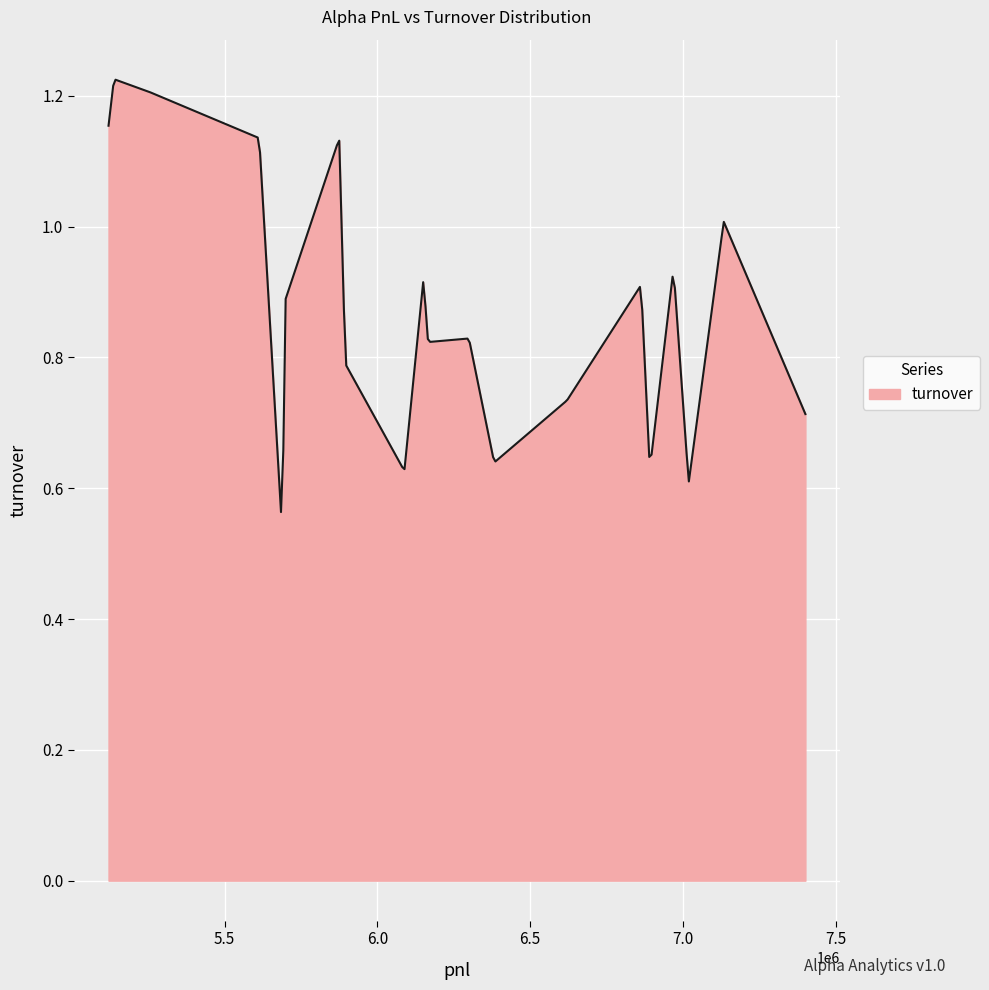

Does the chart display data point markers on the line(s)?

No